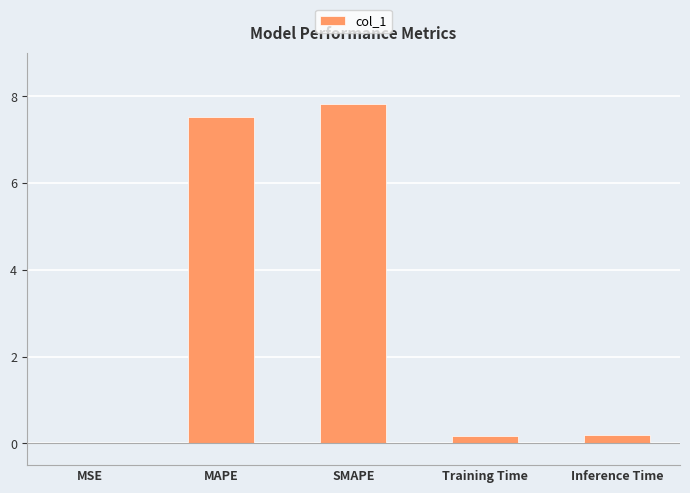

Read the value at SMAPE.

7.8